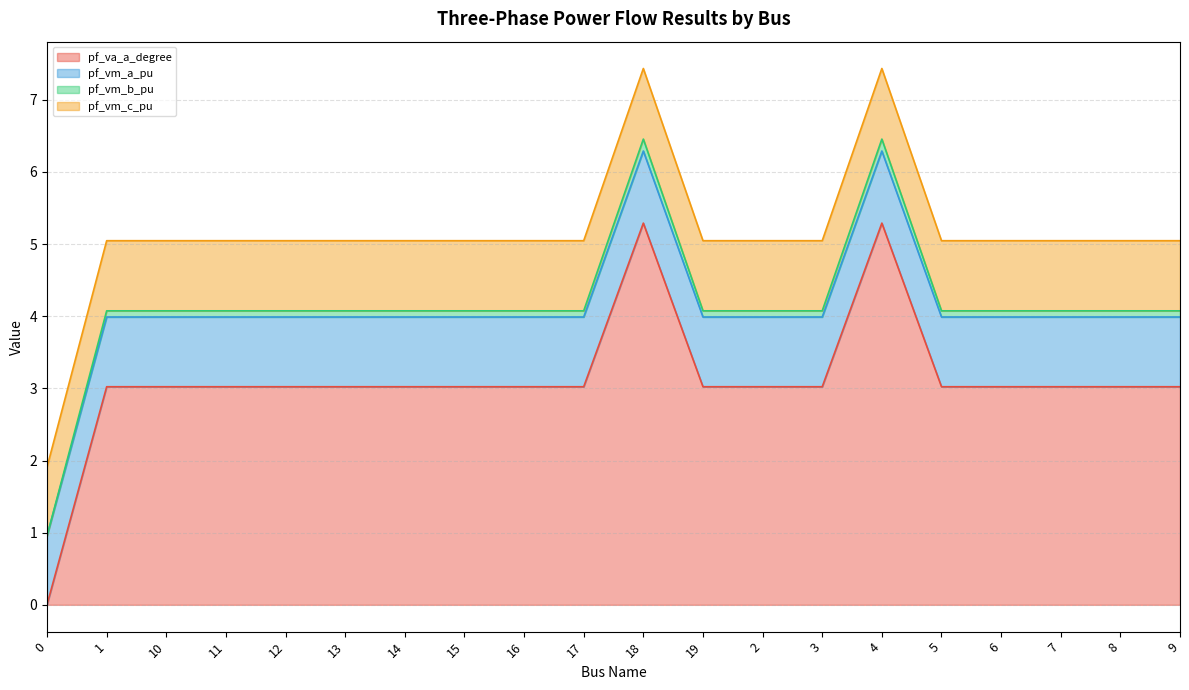

True or false: pf_va_a_degree has a value of 3.0 at 5.

True